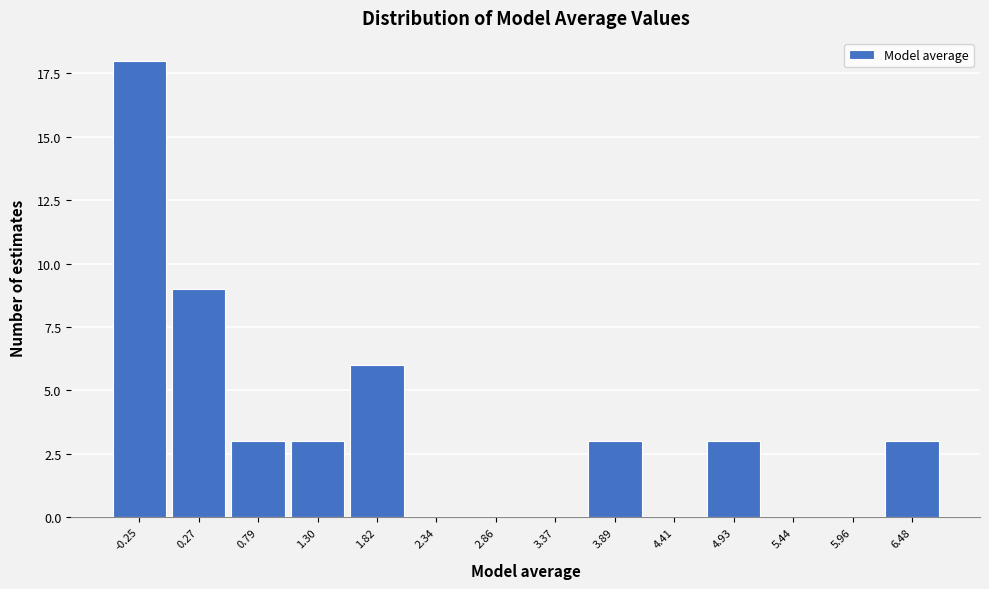

Reading left to right, transcribe all the data shown in this chart.

-0.25=18	0.27=9	0.79=3	1.30=3	1.82=6	2.34=0	2.86=0	3.37=0	3.89=3	4.41=0	4.93=3	5.44=0	5.96=0	6.48=3